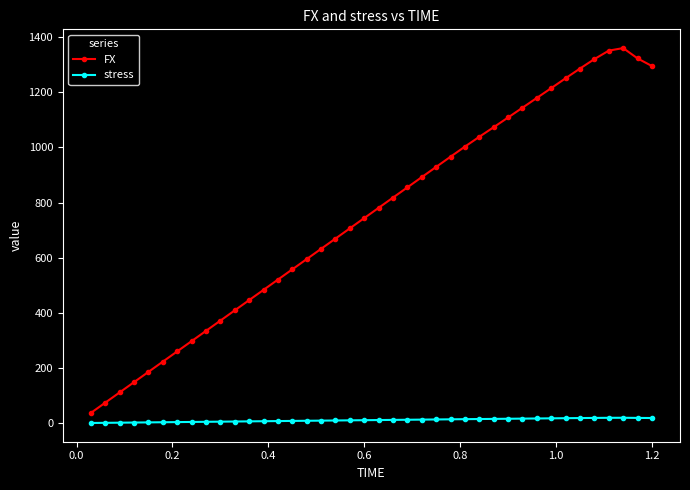

Which series has the widest spread of values?

FX